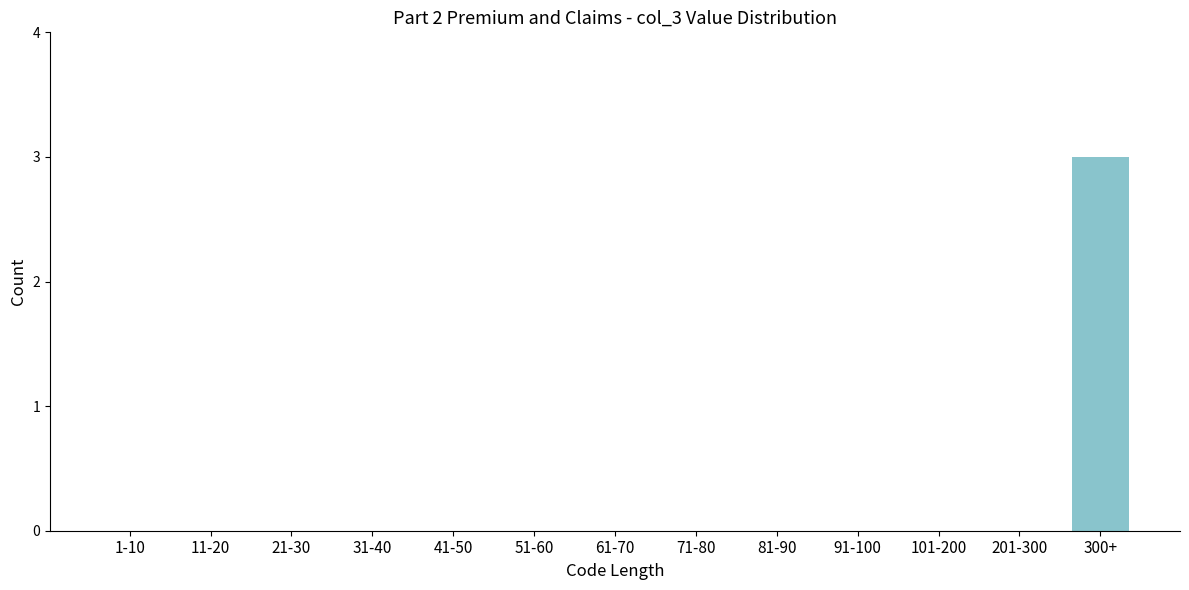

Is it true that the value at 201-300 is -1?

False